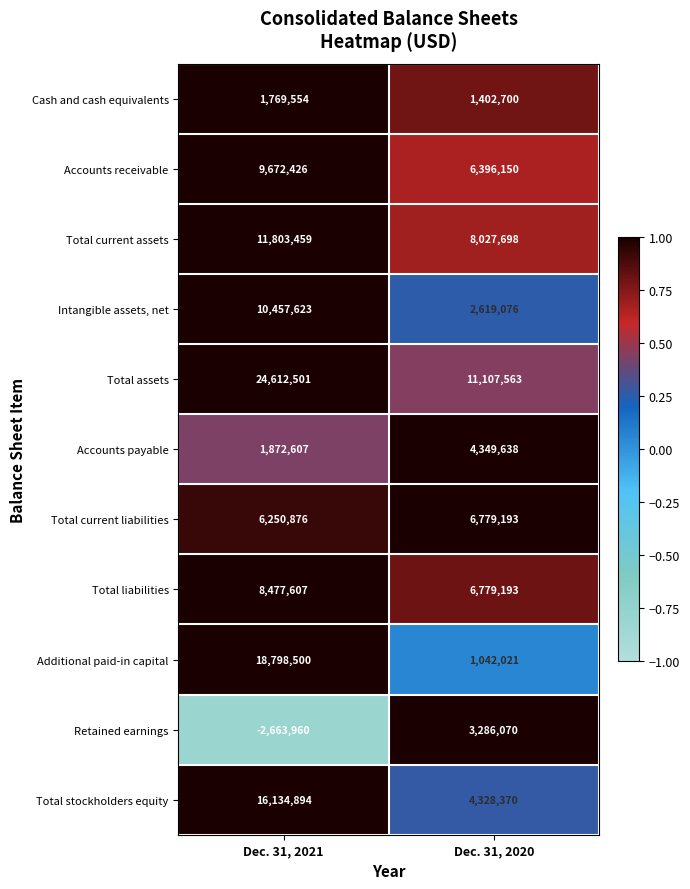

Reading left to right, transcribe all the data shown in this chart.

Cash and cash equivalents: Dec. 31, 2021=1769554	Dec. 31, 2020=1402700
Accounts receivable: Dec. 31, 2021=9672426	Dec. 31, 2020=6396150
Total current assets: Dec. 31, 2021=11803459	Dec. 31, 2020=8027698
Intangible assets, net: Dec. 31, 2021=10457623	Dec. 31, 2020=2619076
Total assets: Dec. 31, 2021=24612501	Dec. 31, 2020=11107563
Accounts payable: Dec. 31, 2021=1872607	Dec. 31, 2020=4349638
Total current liabilities: Dec. 31, 2021=6250876	Dec. 31, 2020=6779193
Total liabilities: Dec. 31, 2021=8477607	Dec. 31, 2020=6779193
Additional paid-in capital: Dec. 31, 2021=18798500	Dec. 31, 2020=1042021
Retained earnings: Dec. 31, 2021=-2663960	Dec. 31, 2020=3286070
Total stockholders equity: Dec. 31, 2021=16134894	Dec. 31, 2020=4328370